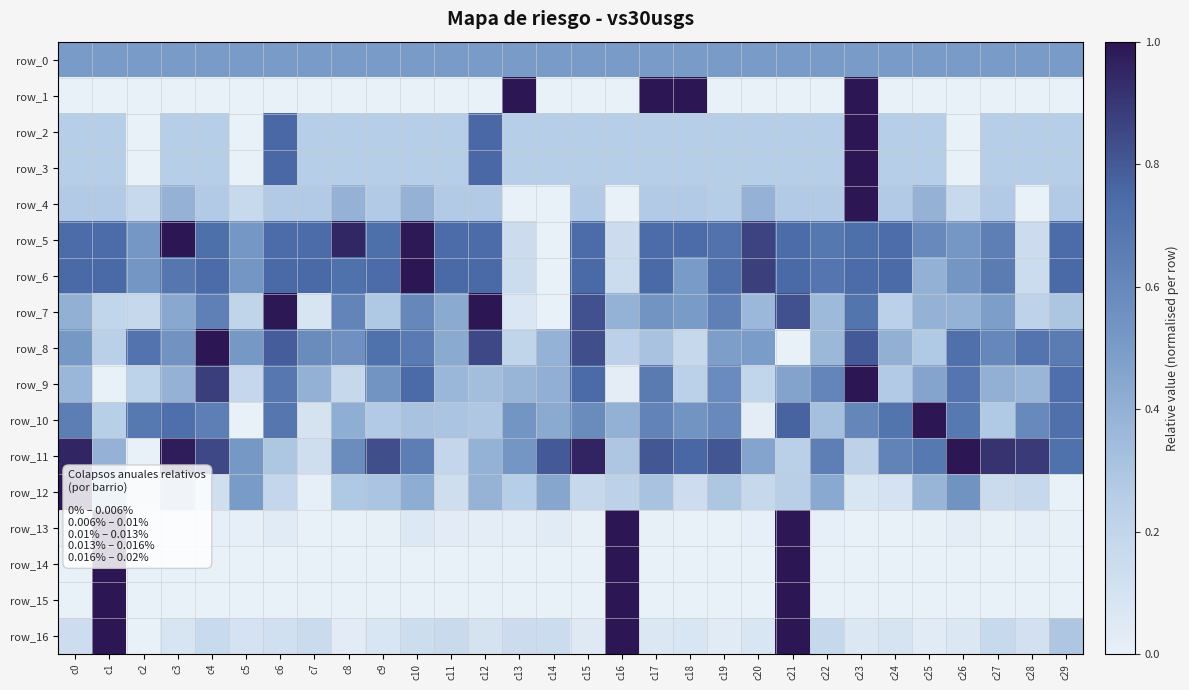

Is it true that row_2 equals 0.3 at c13?

True